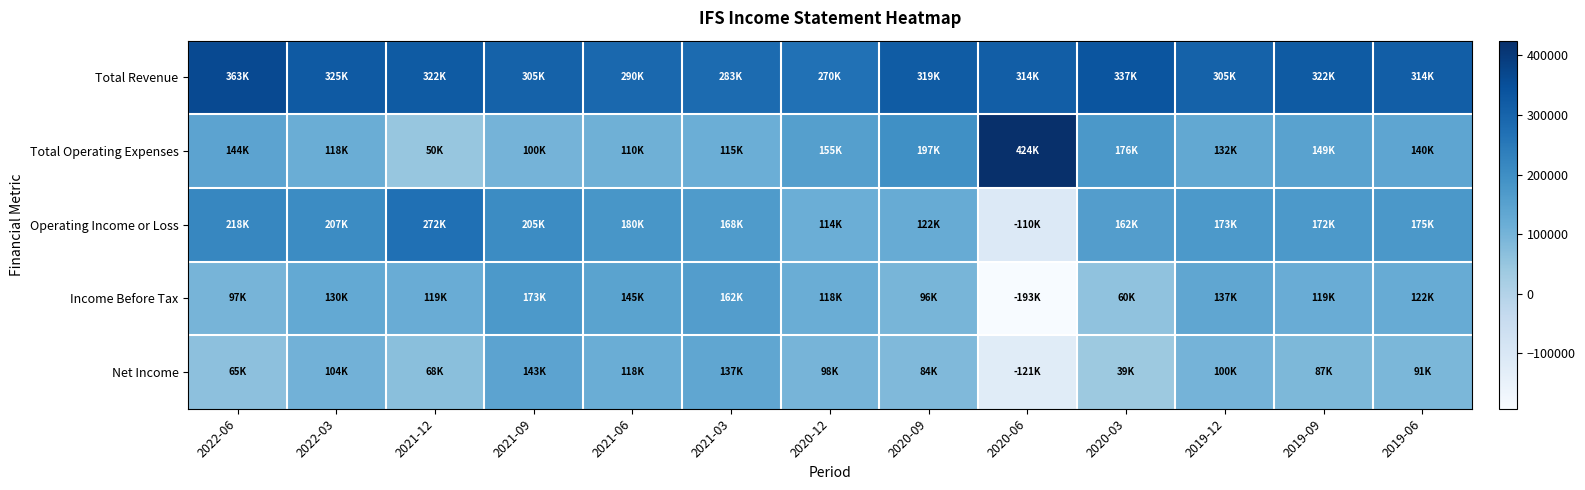

How many distinct data groups are displayed?

5